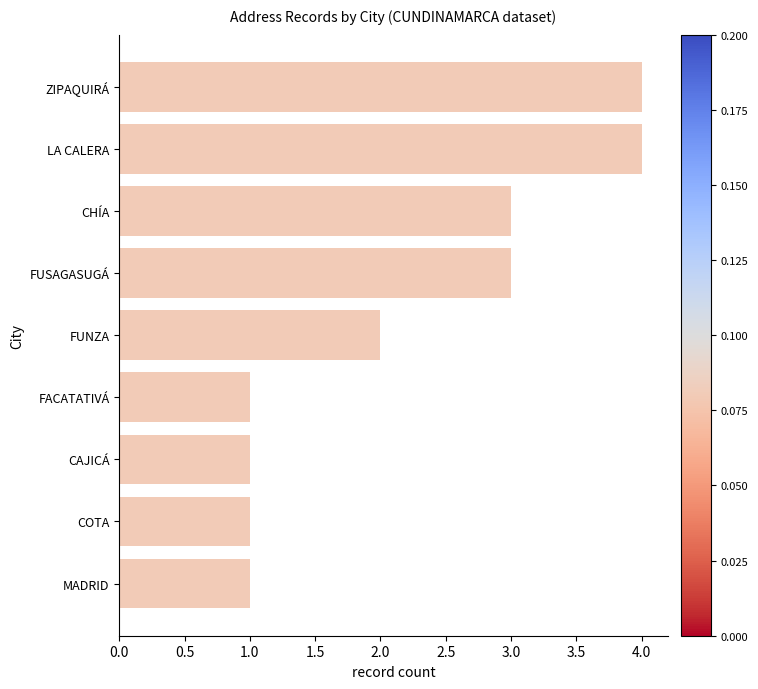

What is the ratio of the value at LA CALERA to the value at COTA?

4.0